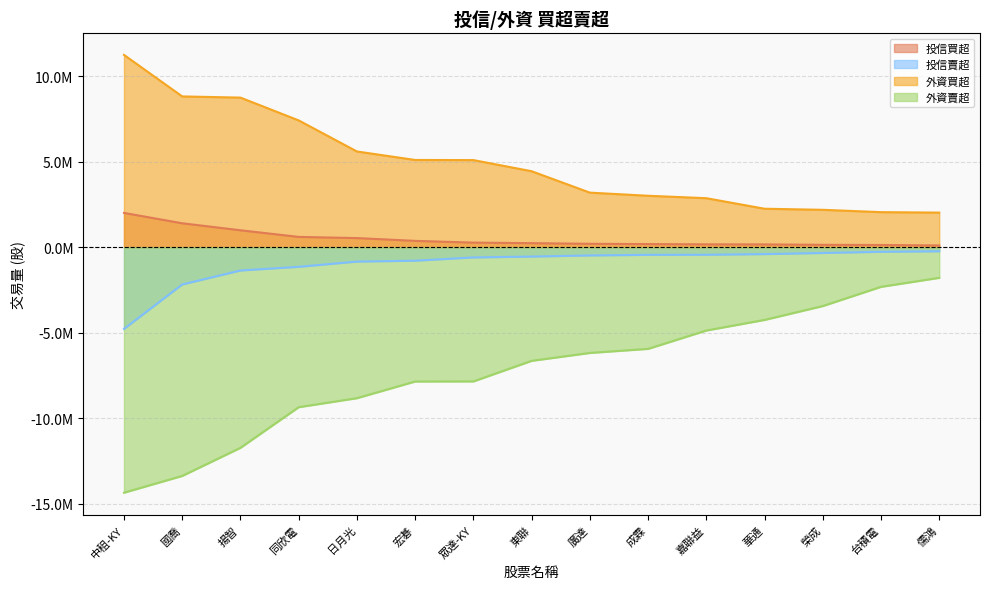

Reading left to right, transcribe all the data shown in this chart.

投信買超: 2003000	1397000	988000	600000	531000	368000	266000	234000	197000	180000	165000	161000	137000	127000	101000
投信賣超: -4781000	-2182000	-1365000	-1149000	-844000	-792000	-601000	-550000	-483771	-449000	-444000	-406000	-340000	-271000	-240000
外資買超: 11244200	8815584	8746263	7412911	5596000	5099074	5092000	4440814	3189000	3005775	2864154	2247000	2184387	2048000	2020798
外資賣超: -14358786	-13378294	-11734400	-9357880	-8831690	-7855577	-7851332	-6648000	-6185968	-5947360	-4874397	-4254560	-3443748	-2319583	-1793000